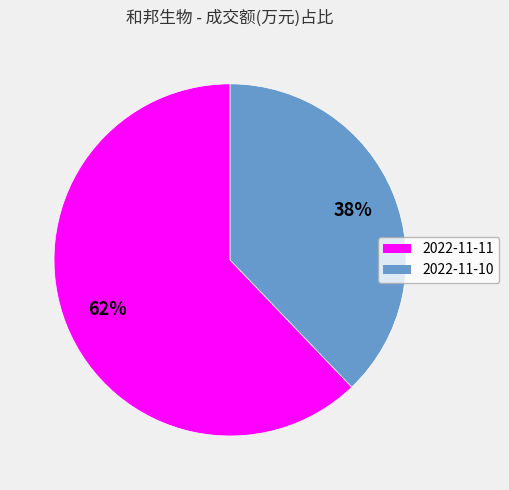

Which has a higher value, 2022-11-10 or 2022-11-11?

2022-11-11